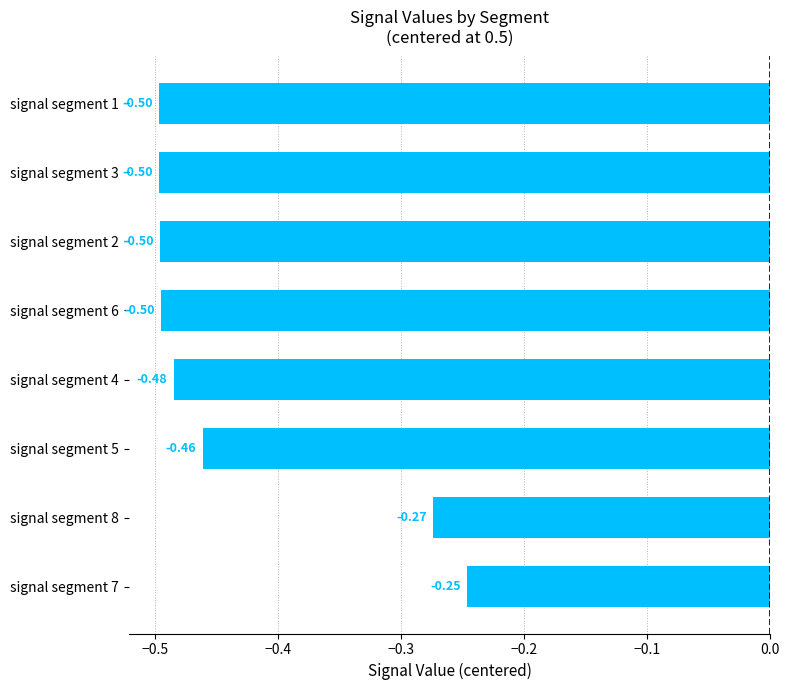

How many series are shown in this chart?

1